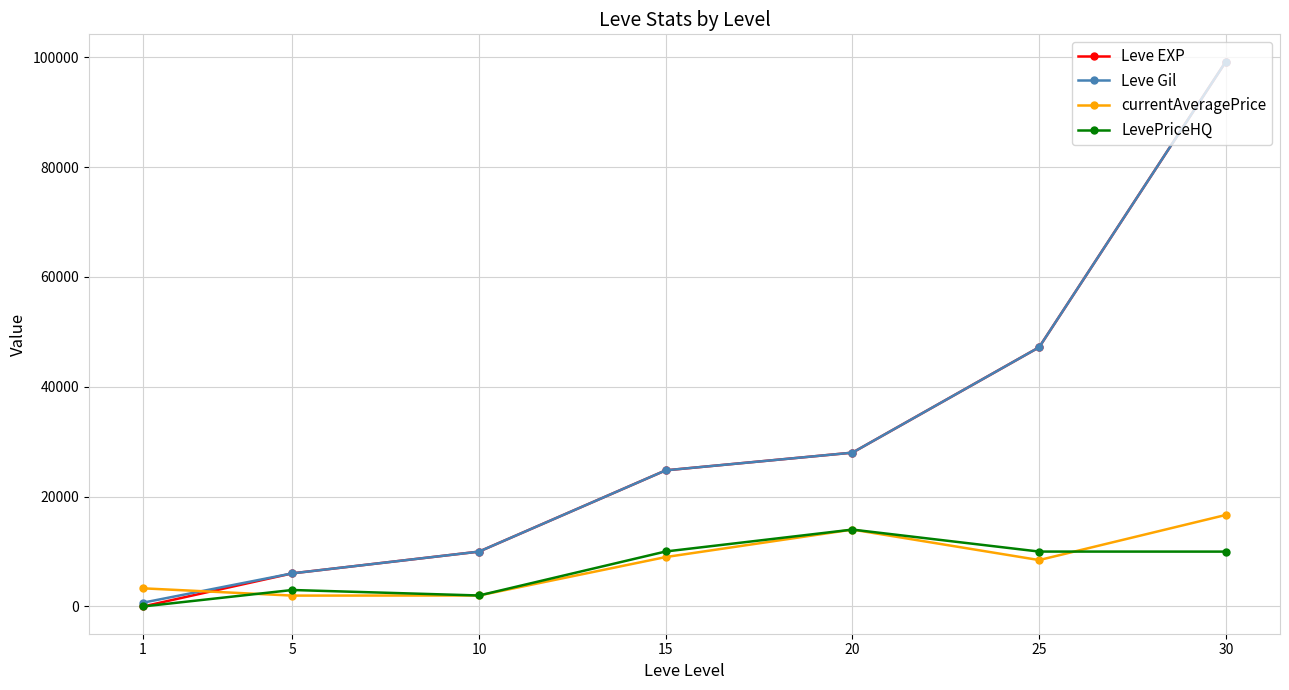

How many lines are shown in the chart?

4